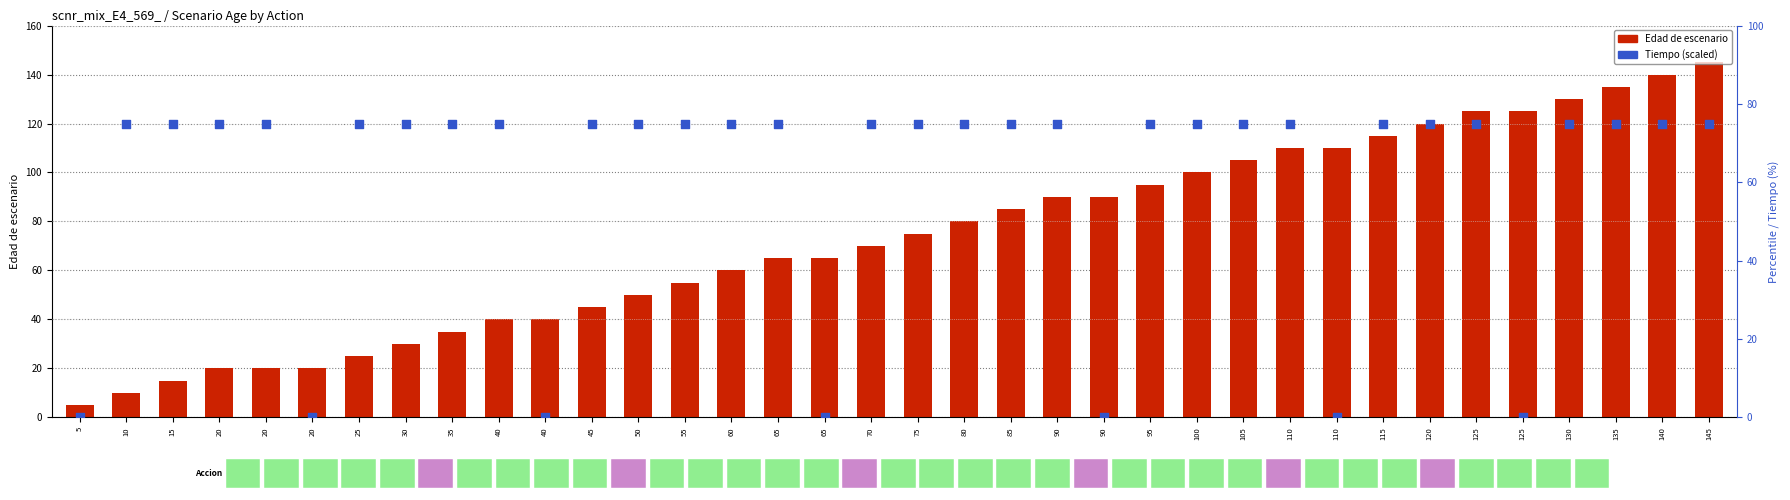

What are all the series names shown in the legend?

Edad_de_escenario, Tiempo (scaled)